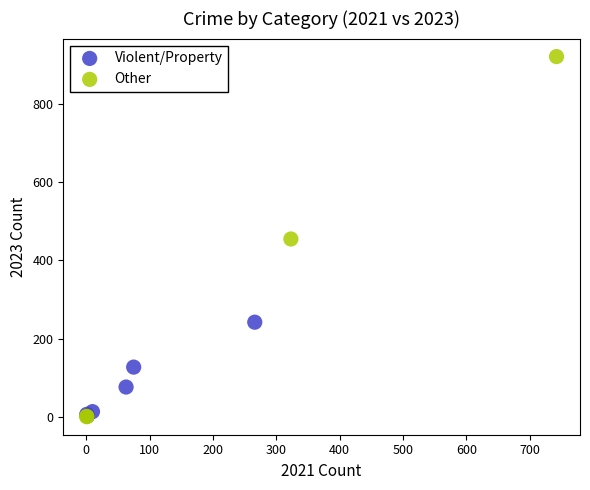

What are all the series names shown in the legend?

Violent/Property, Other